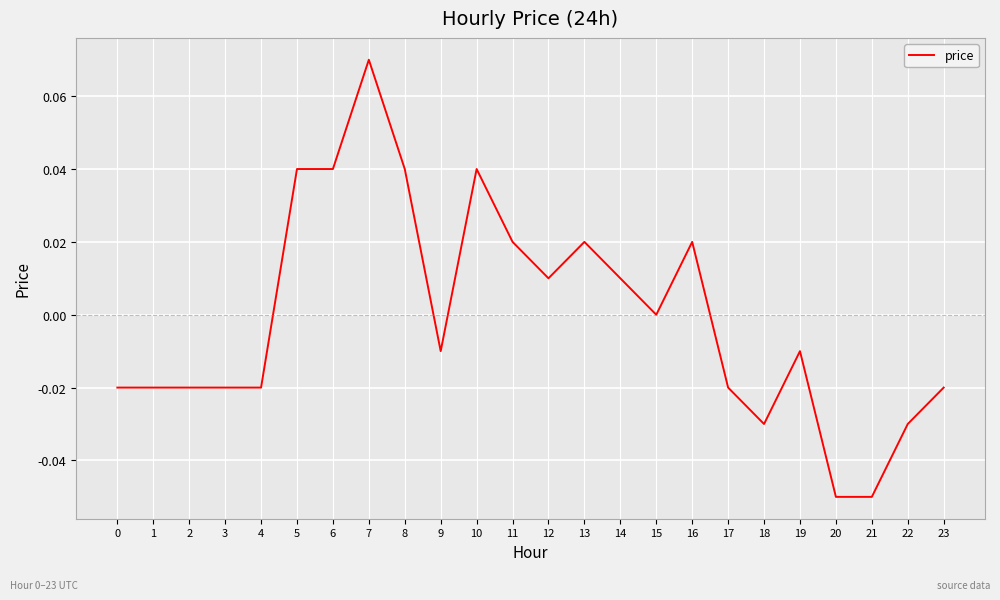

What is the change in value from 2 to 7?

+0.1